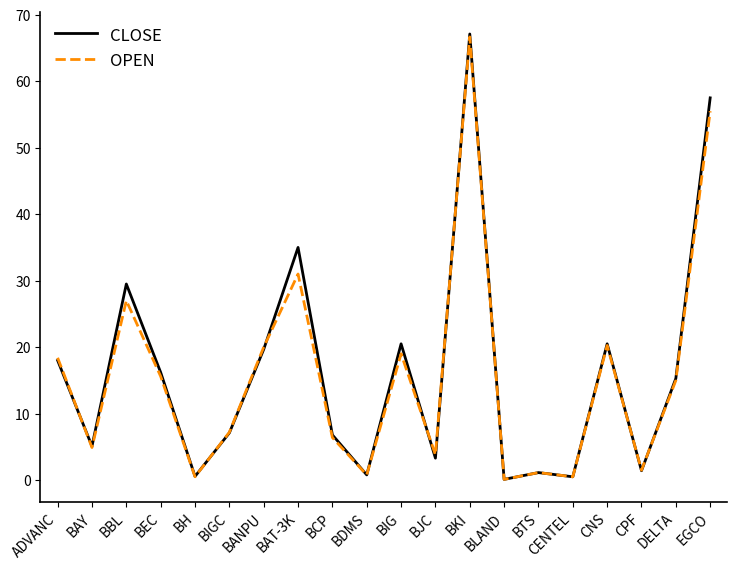

The value of CLOSE at BIGC is 9.5. True or false?

False